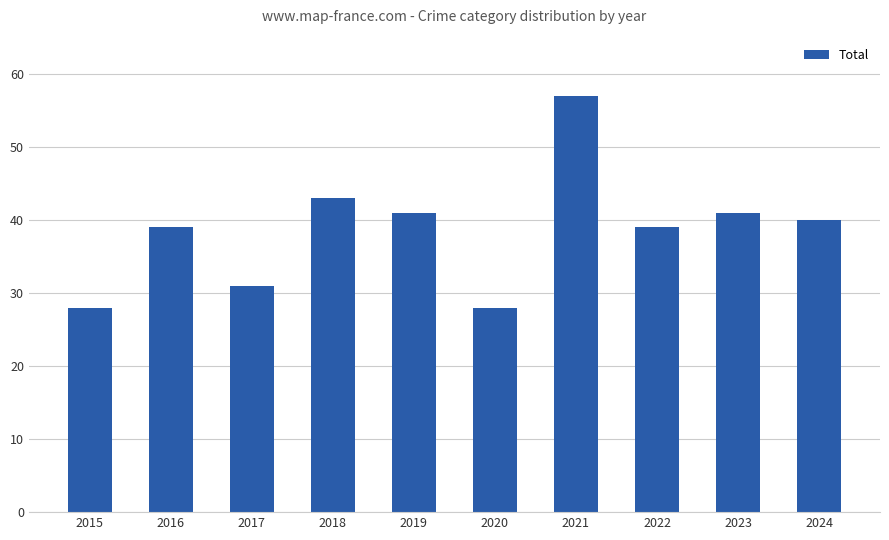

Which label corresponds to the largest value in the chart?

2021